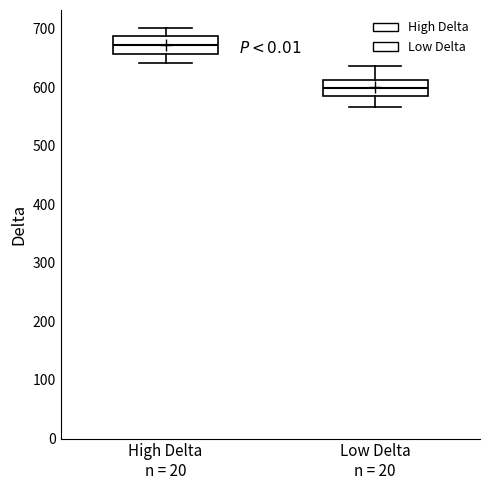

Which box has the highest median line?

High Delta n = 20